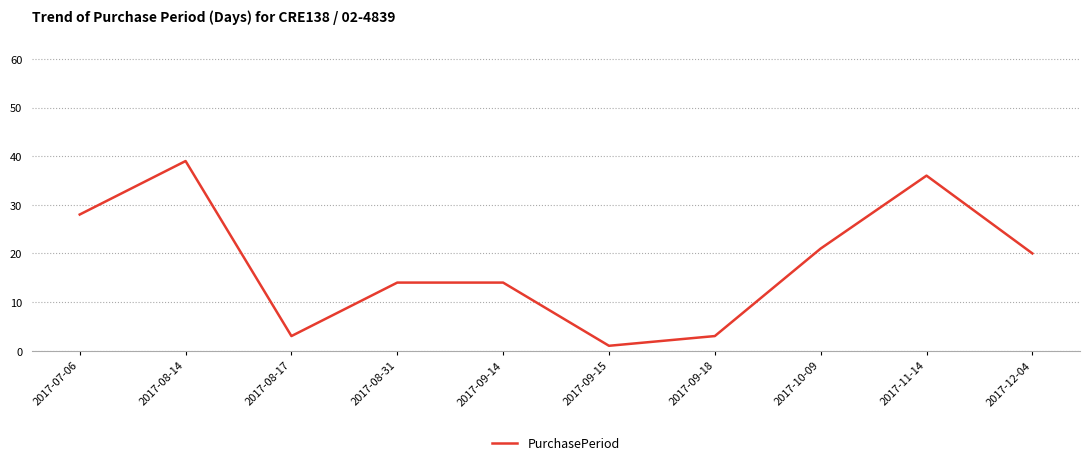

The value at 2017-11-14 is 36. True or false?

True